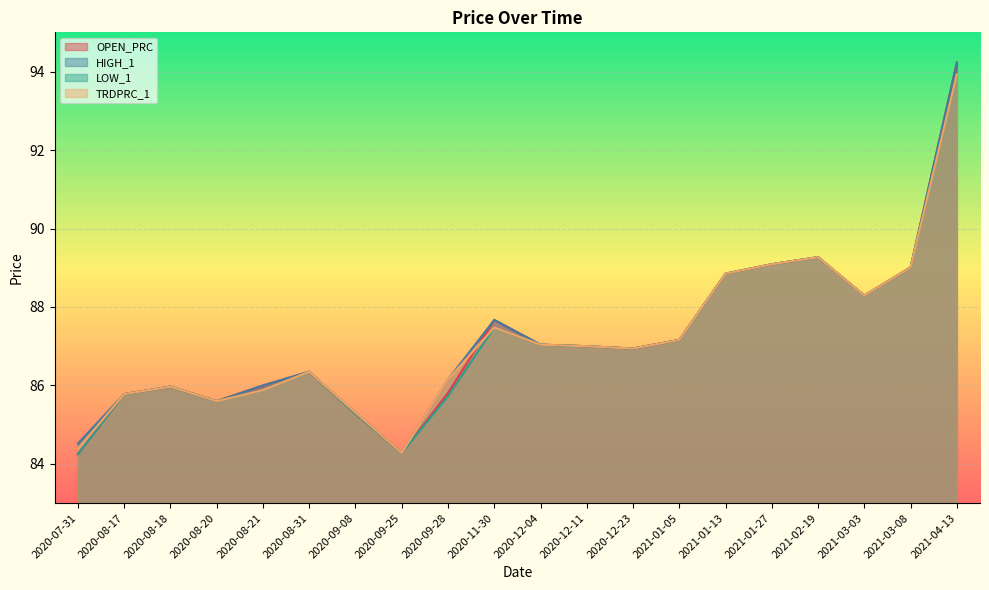

How many values in the TRDPRC_1 series are below 87?

10